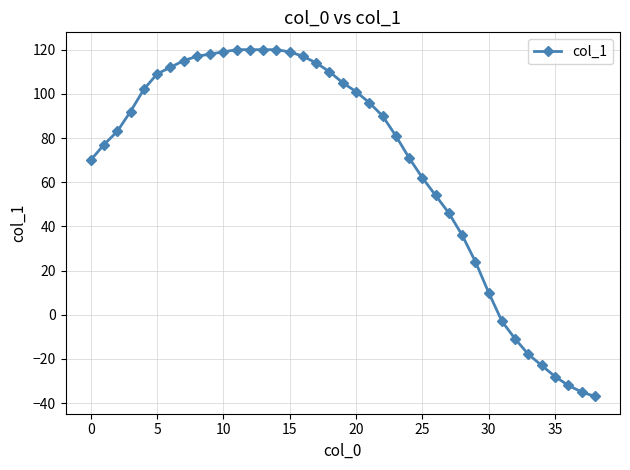

What is the average value?

68